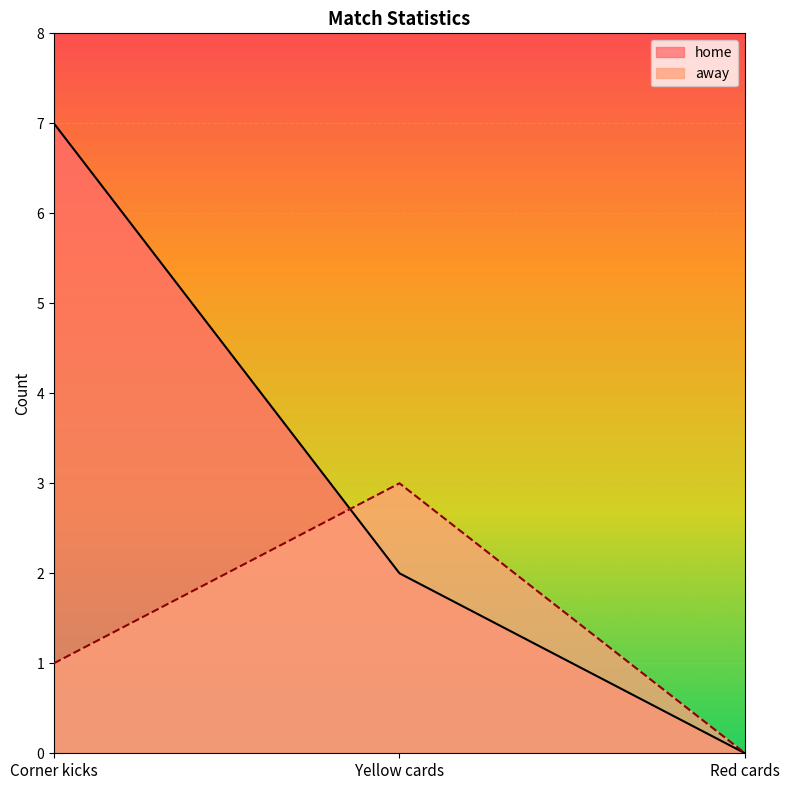

True or false: away has a value of 3 at Yellow cards.

True